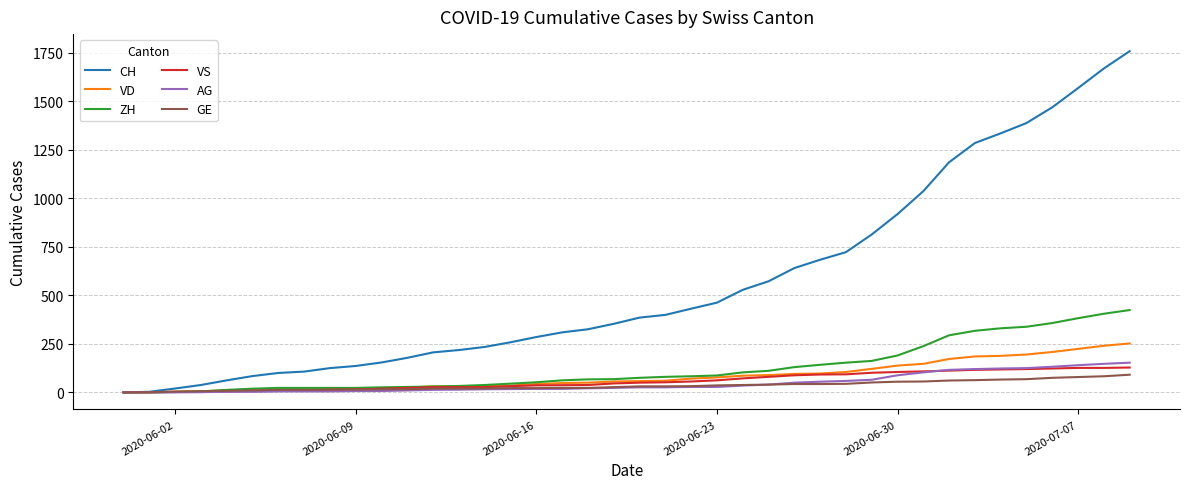

Does the chart display data point markers on the line(s)?

No